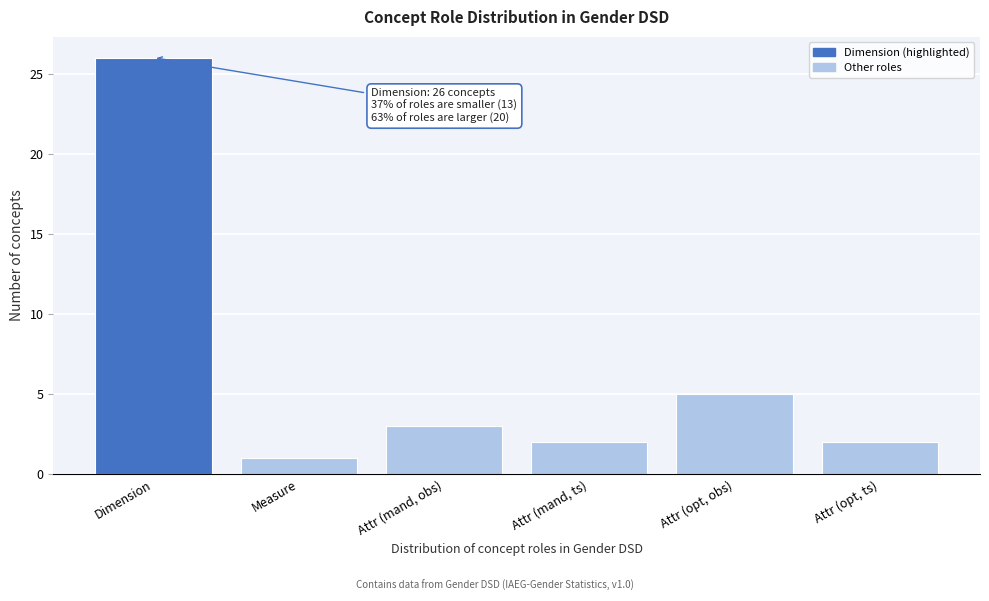

Reading left to right, transcribe all the data shown in this chart.

Dimension=26	Measure=1	Attr (mand, obs)=3	Attr (mand, ts)=2	Attr (opt, obs)=5	Attr (opt, ts)=2